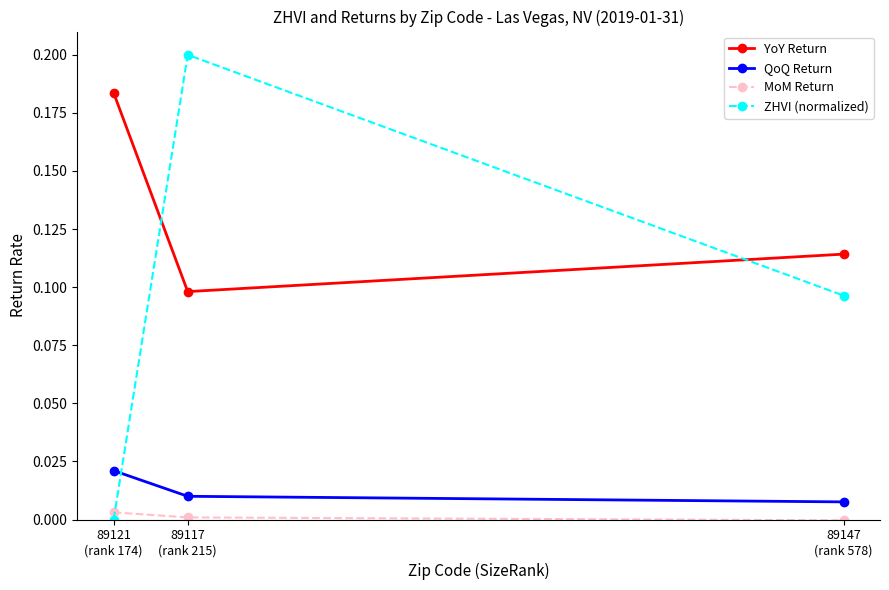

Between 89121
(rank 174) and 89117
(rank 215), which series saw the biggest shift?

ZHVI (normalized)